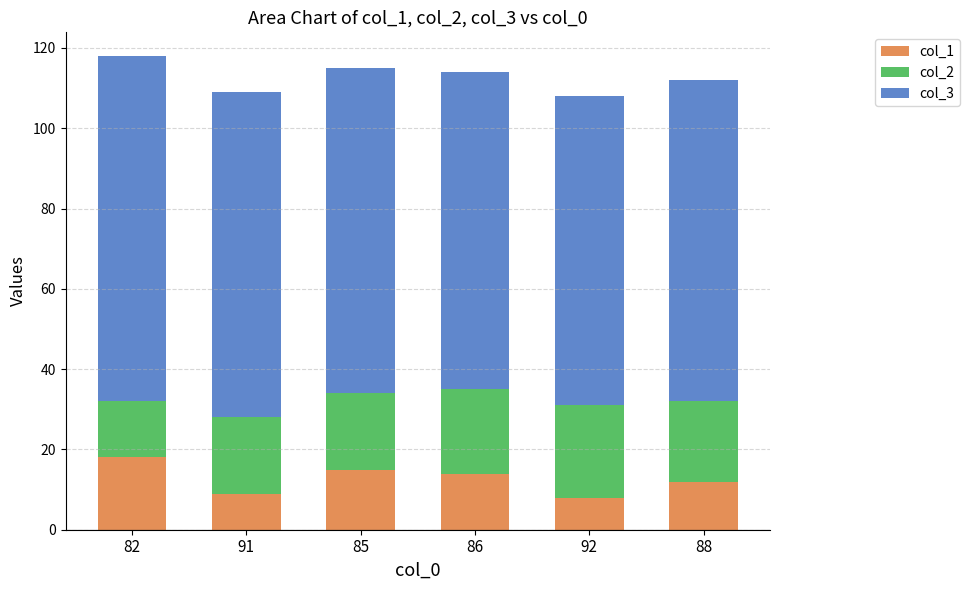

Count the number of data series in this chart.

3